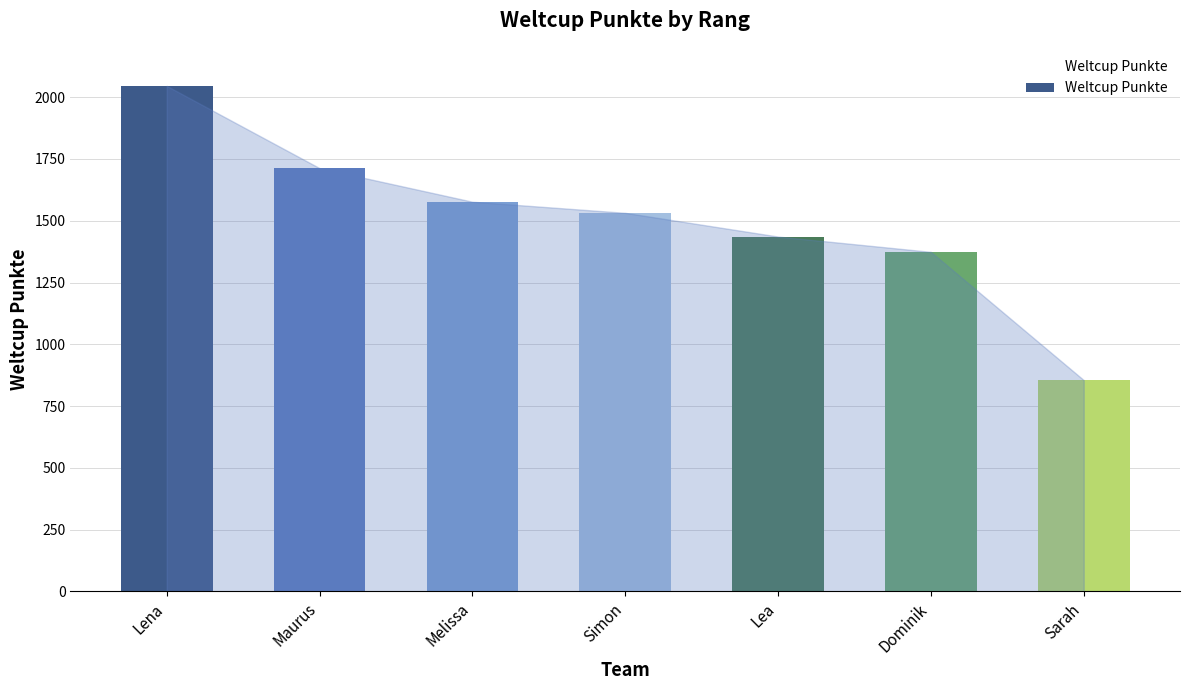

How many data points are less than 1532?

3